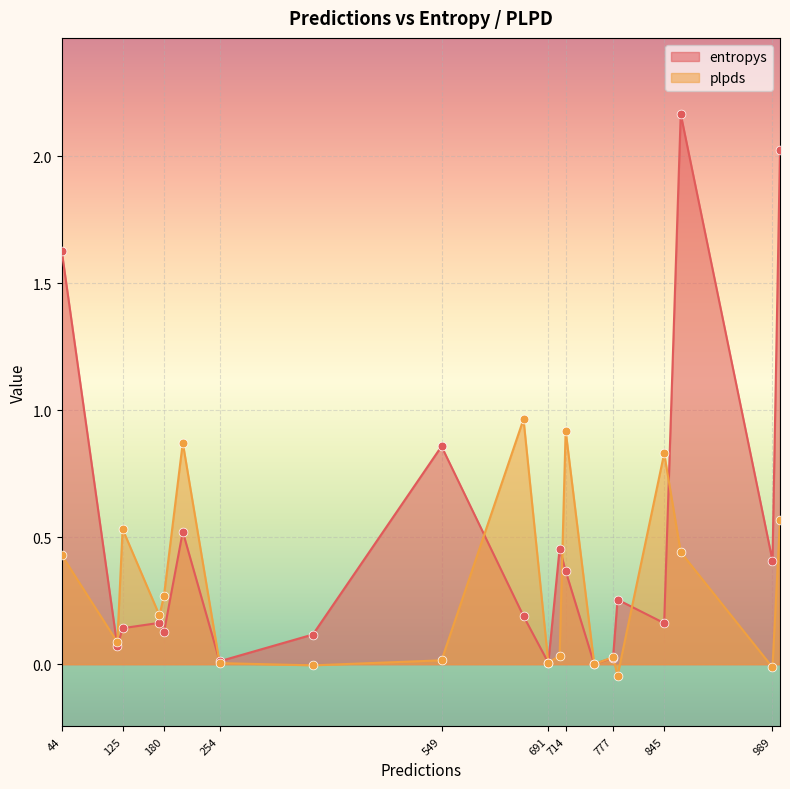

Which series reaches the minimum Y coordinate?

plpds